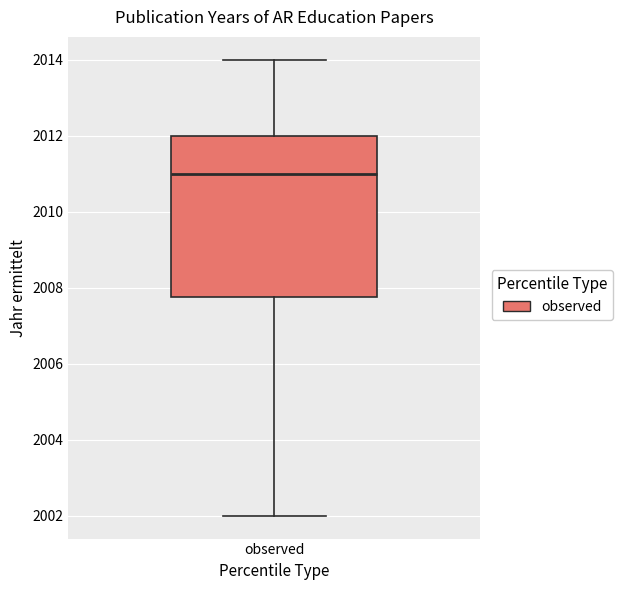

Transcribe this box plot: give where the median line is, the range the box spans, and where the two whiskers end, as read against the y-axis. The values are not printed on the chart, so give them approximately, as read against the axis.

median 2011.0, box 2007.8 to 2012.0, whiskers 2002.0 to 2014.0